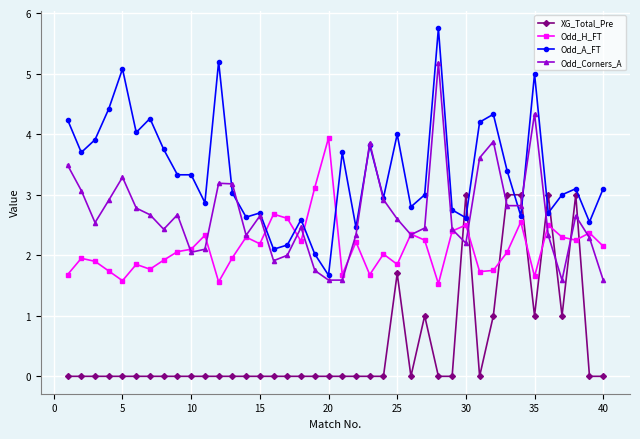

True or false: XG_Total_Pre and Odd_Corners_A intersect in this chart.

True